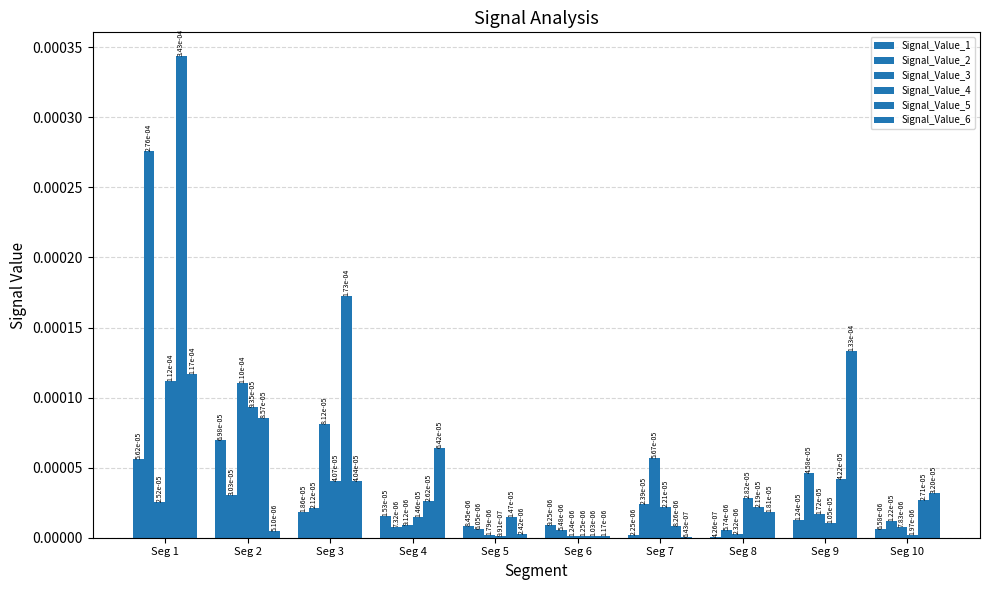

Count the number of data series in this chart.

6